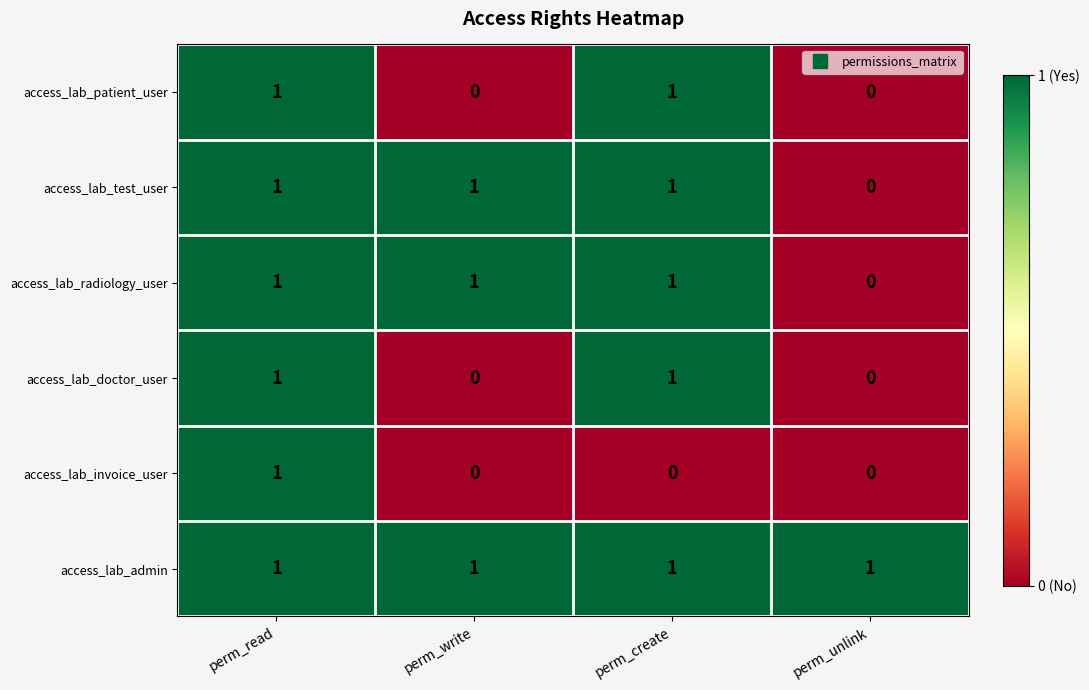

Reading left to right, what are all the values shown in this chart?

access_lab_patient_user: 1	0	1	0
access_lab_test_user: 1	1	1	0
access_lab_radiology_user: 1	1	1	0
access_lab_doctor_user: 1	0	1	0
access_lab_invoice_user: 1	0	0	0
access_lab_admin: 1	1	1	1